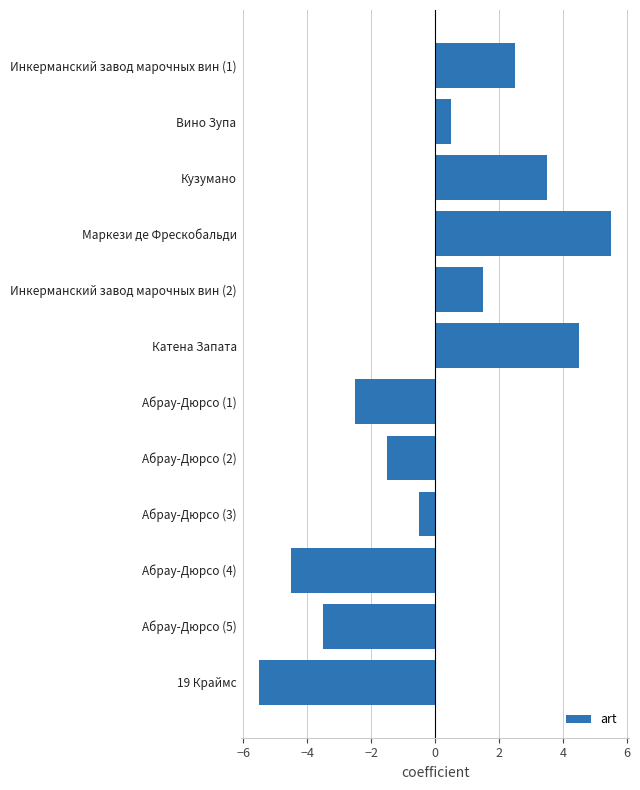

How many data points are above 0?

6